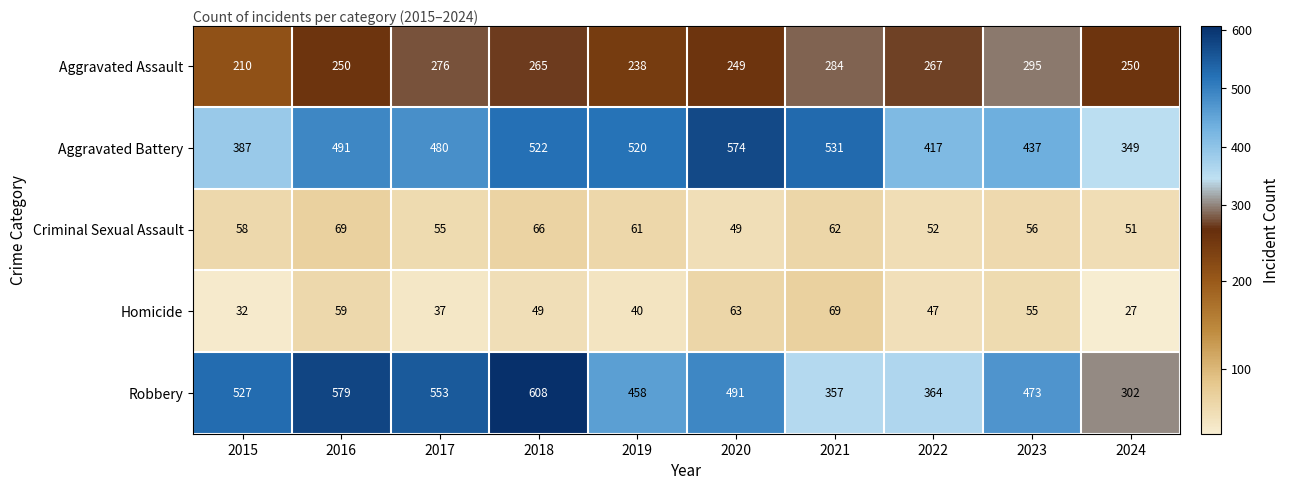

Which series has the largest total across all categories?

Robbery